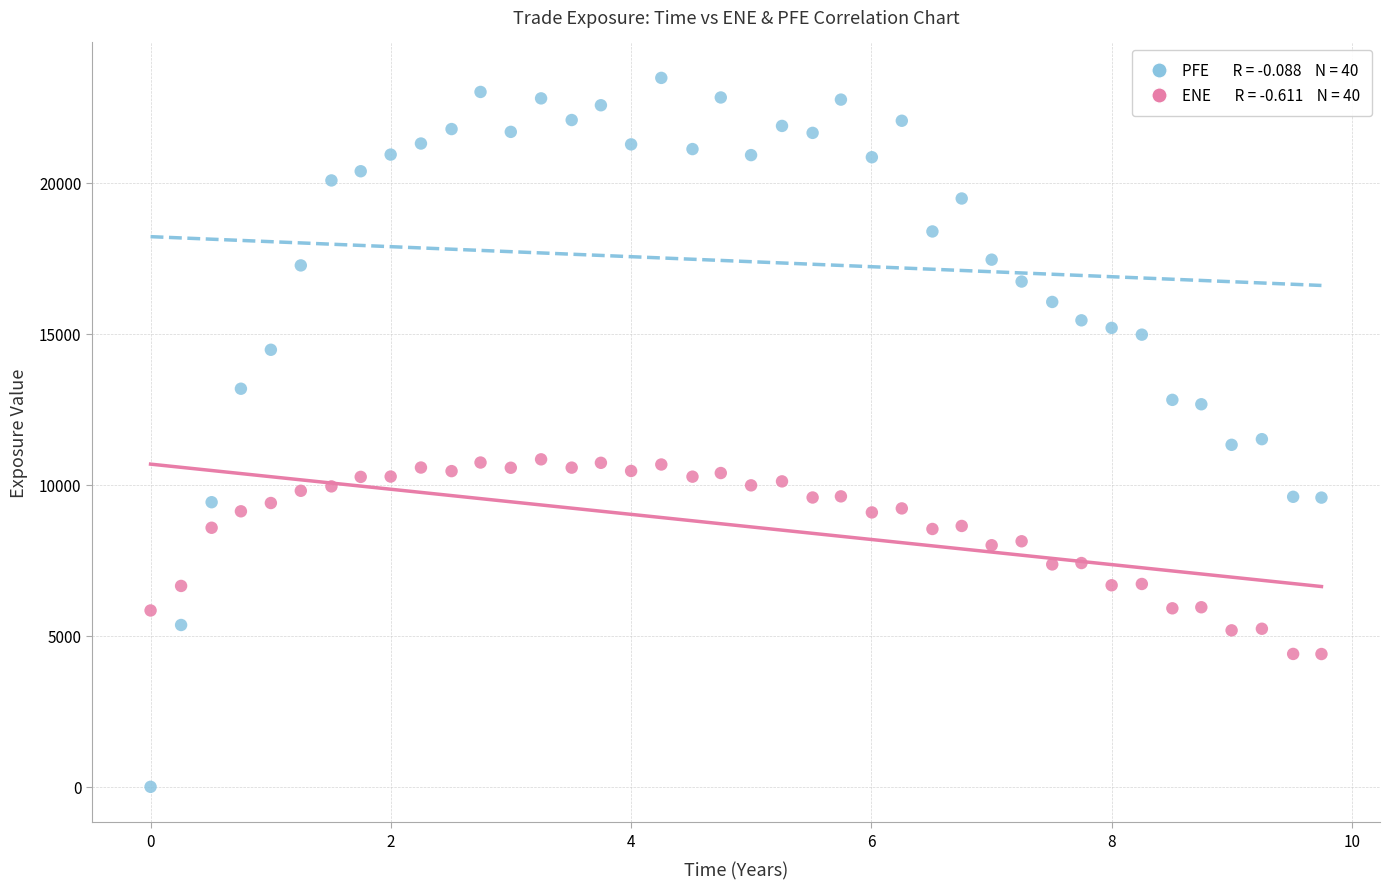

Across all data points, what is the range of Y values (max minus min)?

23469.6